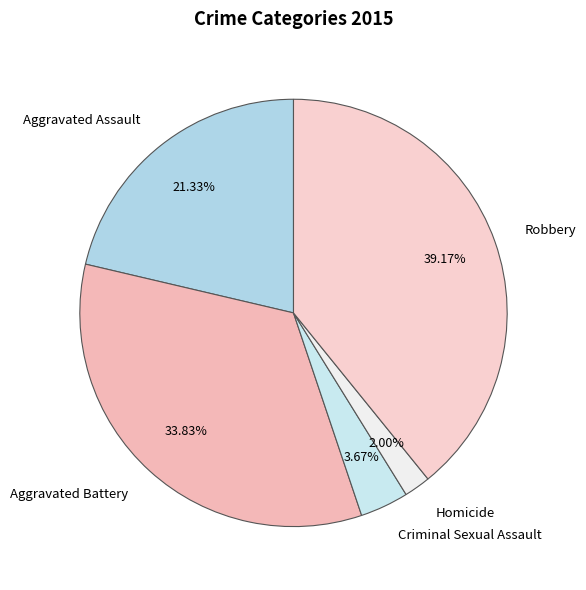

To the nearest percent, what is the average slice percentage?

20%